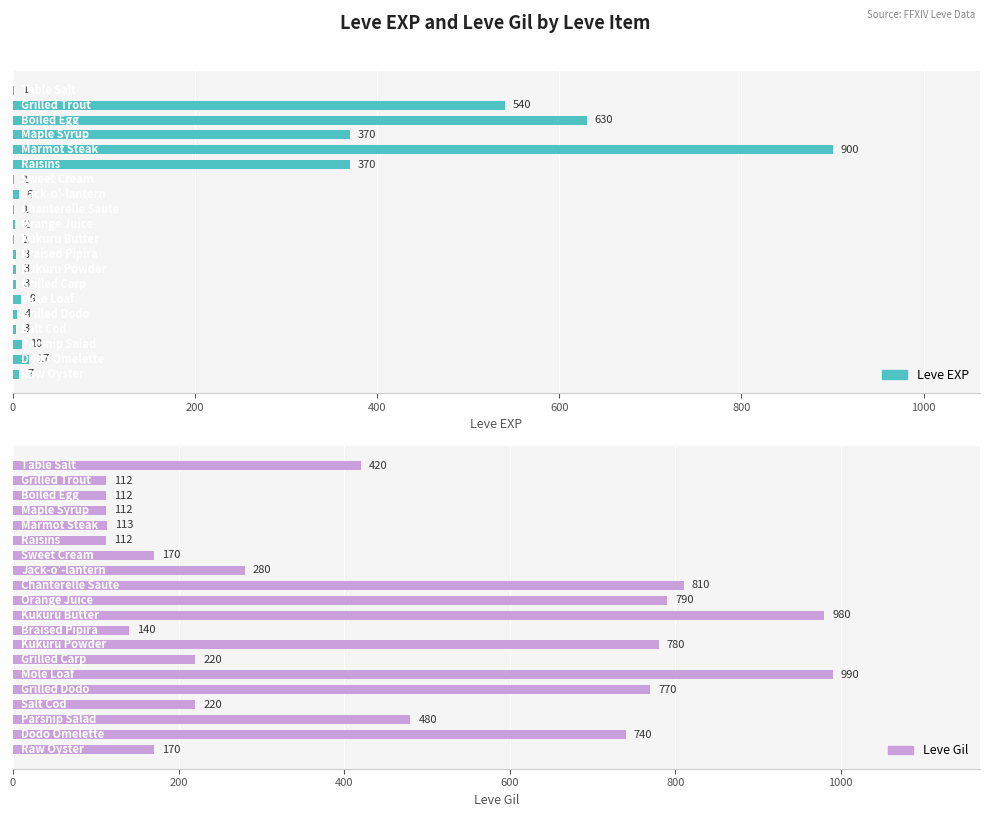

Is the value of Leve Gil at 7 greater than the value of Leve EXP at 7?

Yes